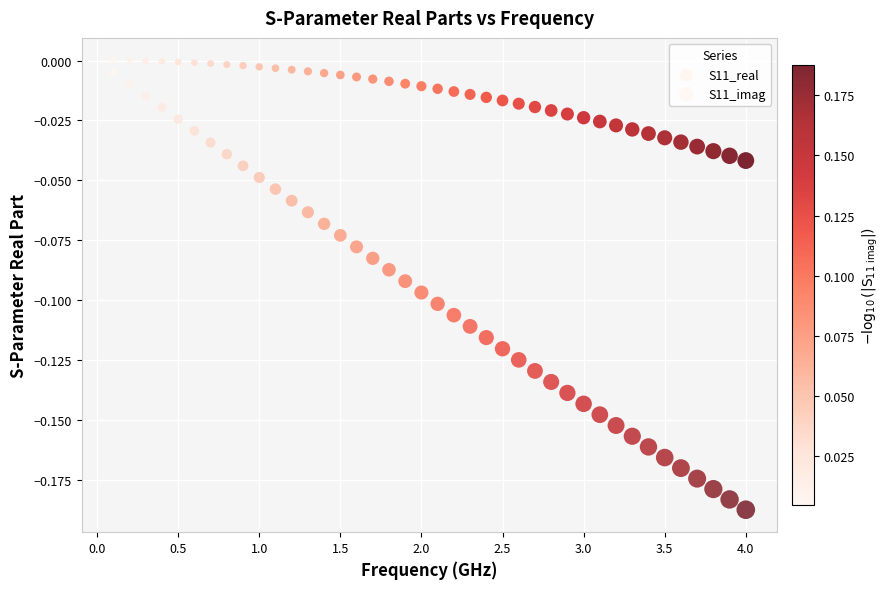

How many points are shown in the scatter plot?

80